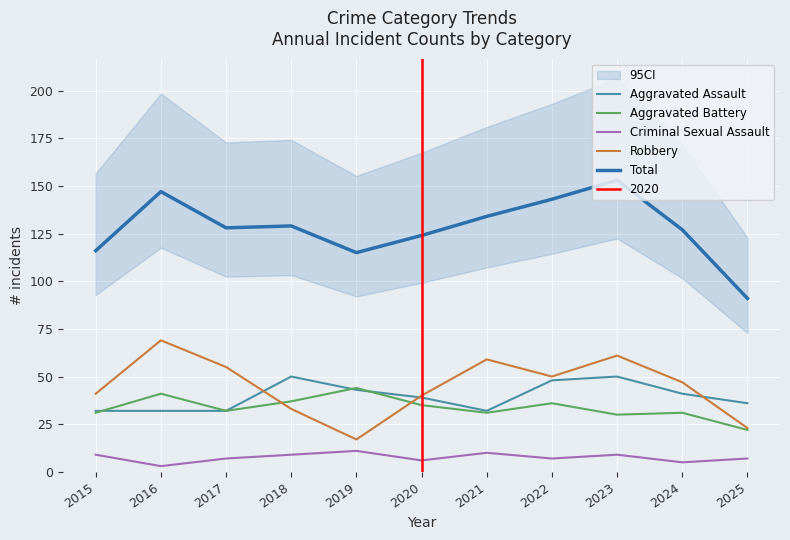

At which category is the sum across all series the highest?

2023